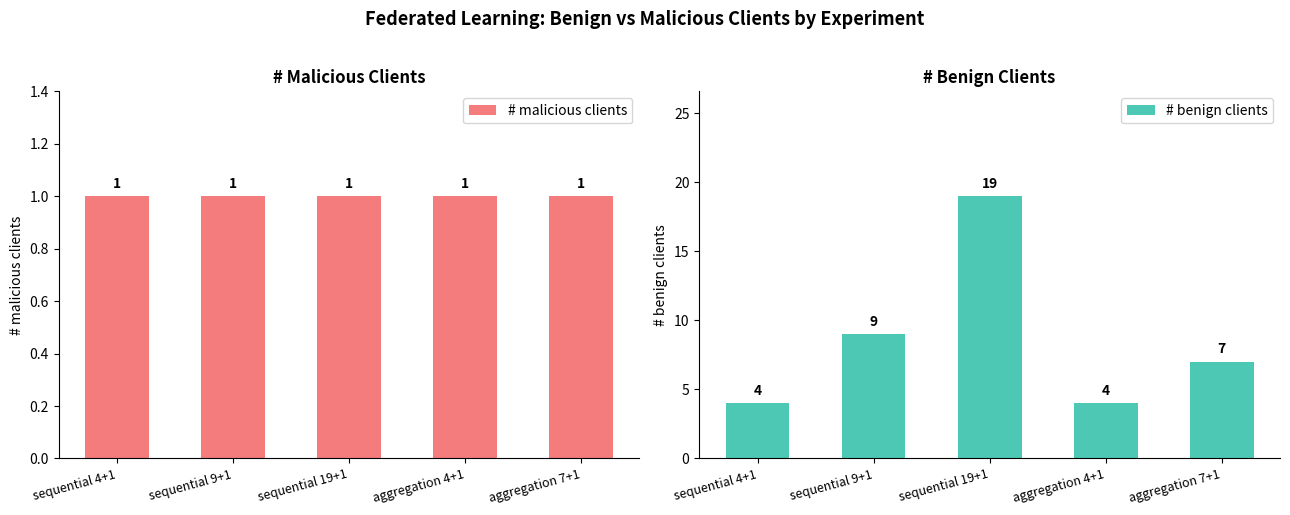

Between sequential 19+1 and aggregation 7+1, which series saw the biggest shift?

# benign clients